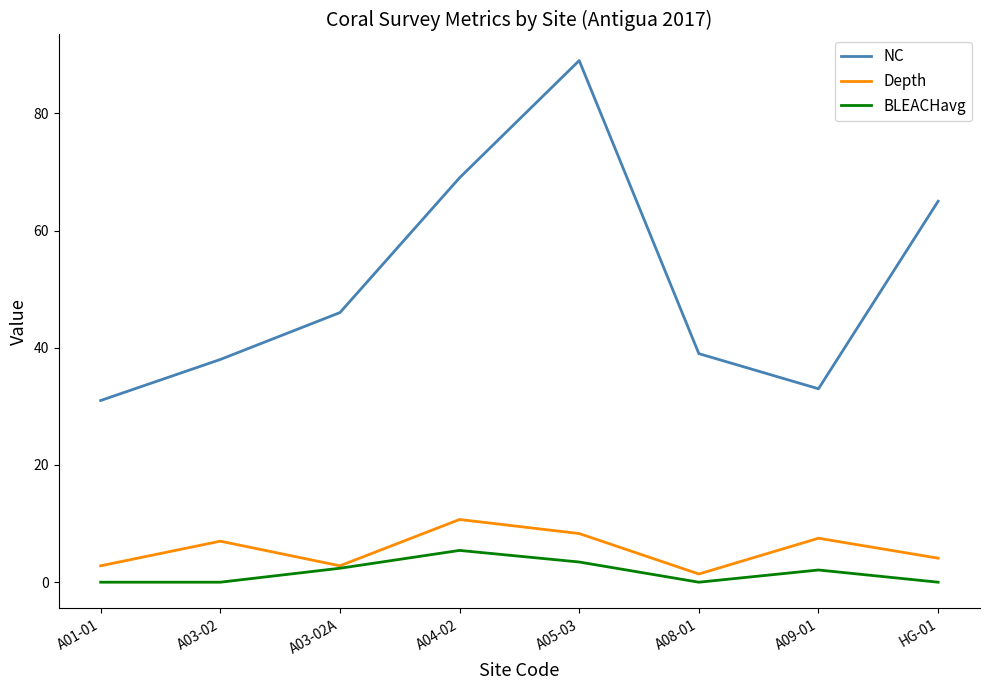

At which label does Depth reach its peak?

A04-02